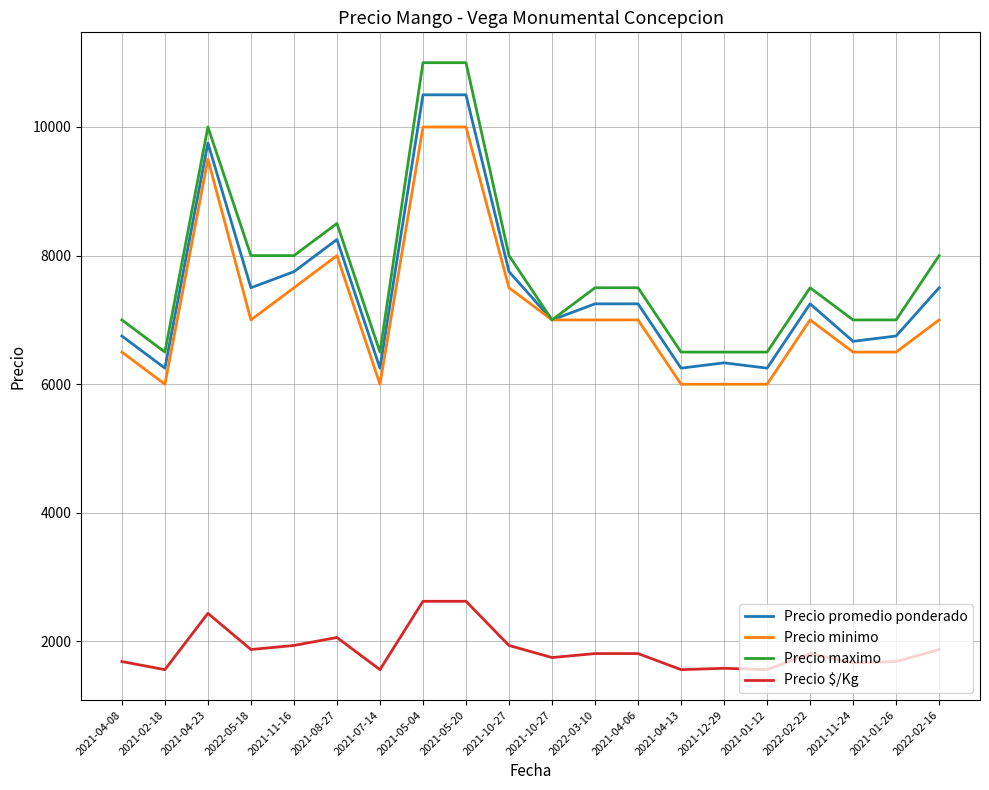

Is it true that Precio promedio ponderado equals 3724 at 2021-11-16?

False